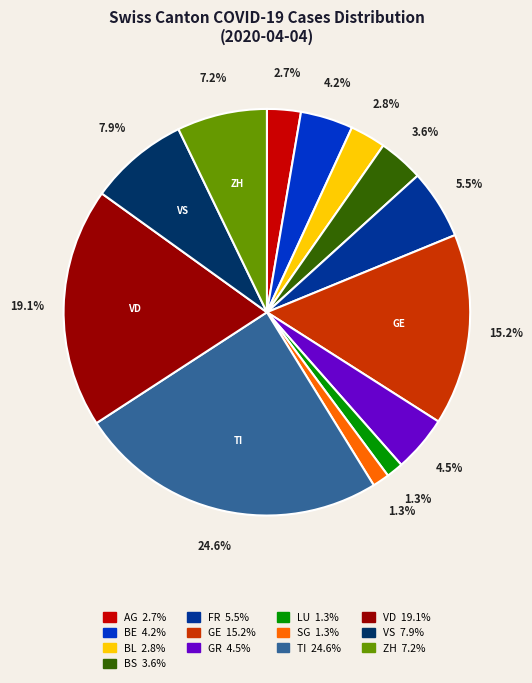

Is there any slice that represents more than half of the pie?

No